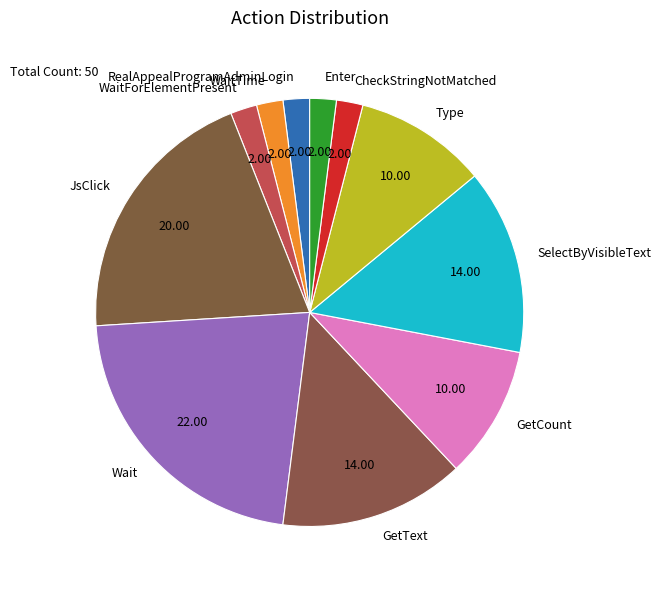

Is there any slice that represents more than half of the pie?

No